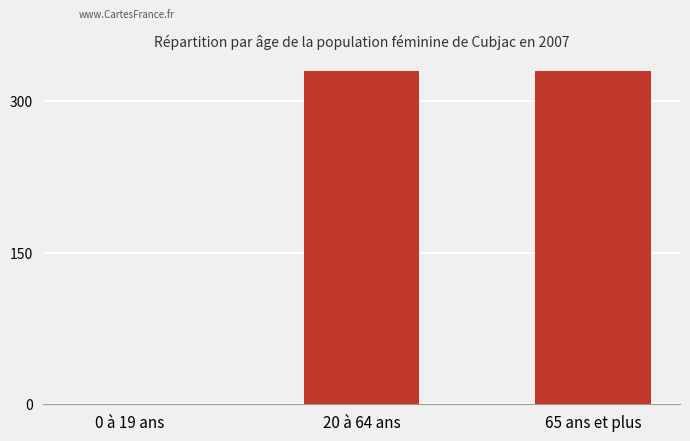

Which has a higher value, 0 à 19 ans or 65 ans et plus?

65 ans et plus